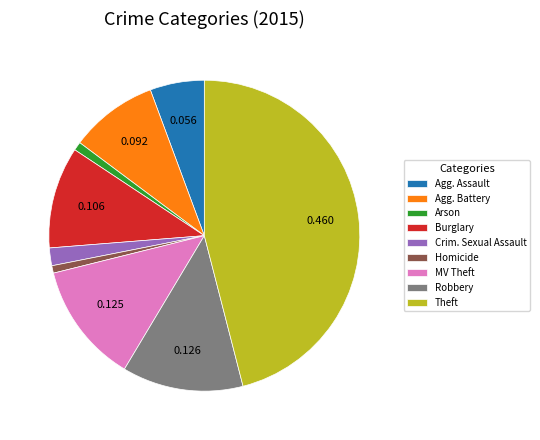

Which category has the biggest portion of the pie?

Theft